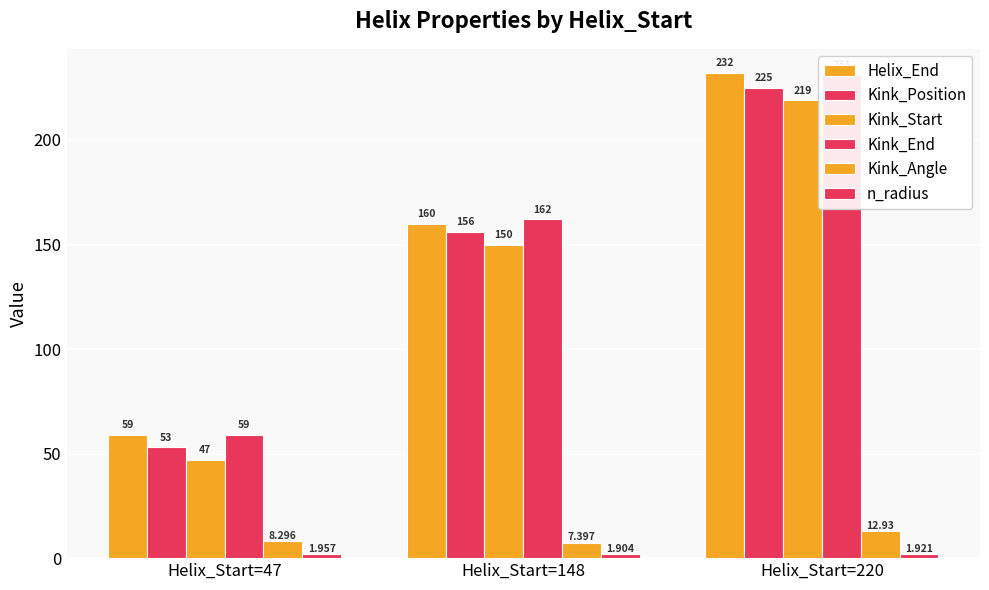

Which series has the largest total across all categories?

Kink_End